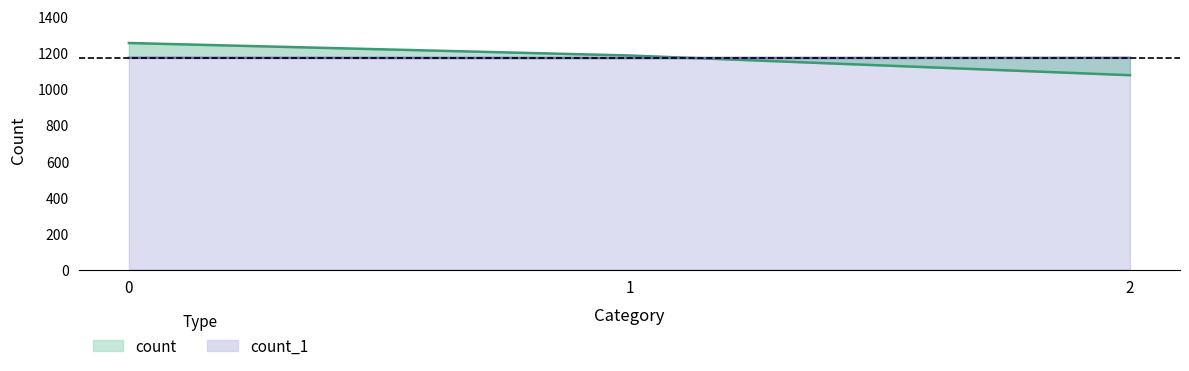

How many values in the count_1 series are below 1171?

1